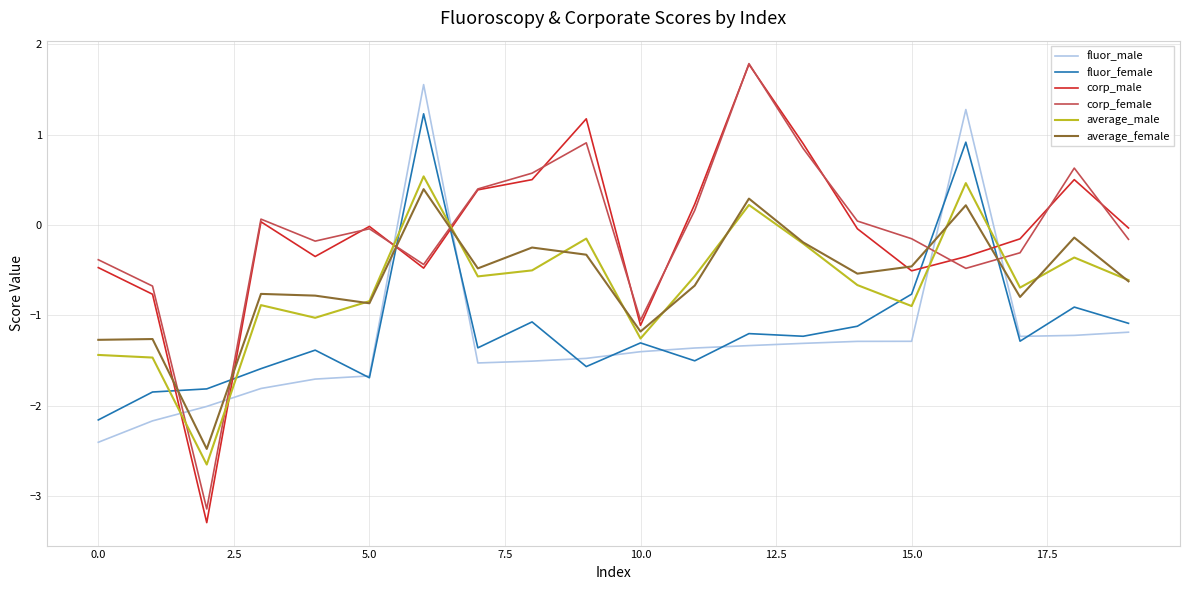

How many times do corp_female and fluor_male cross each other?

6